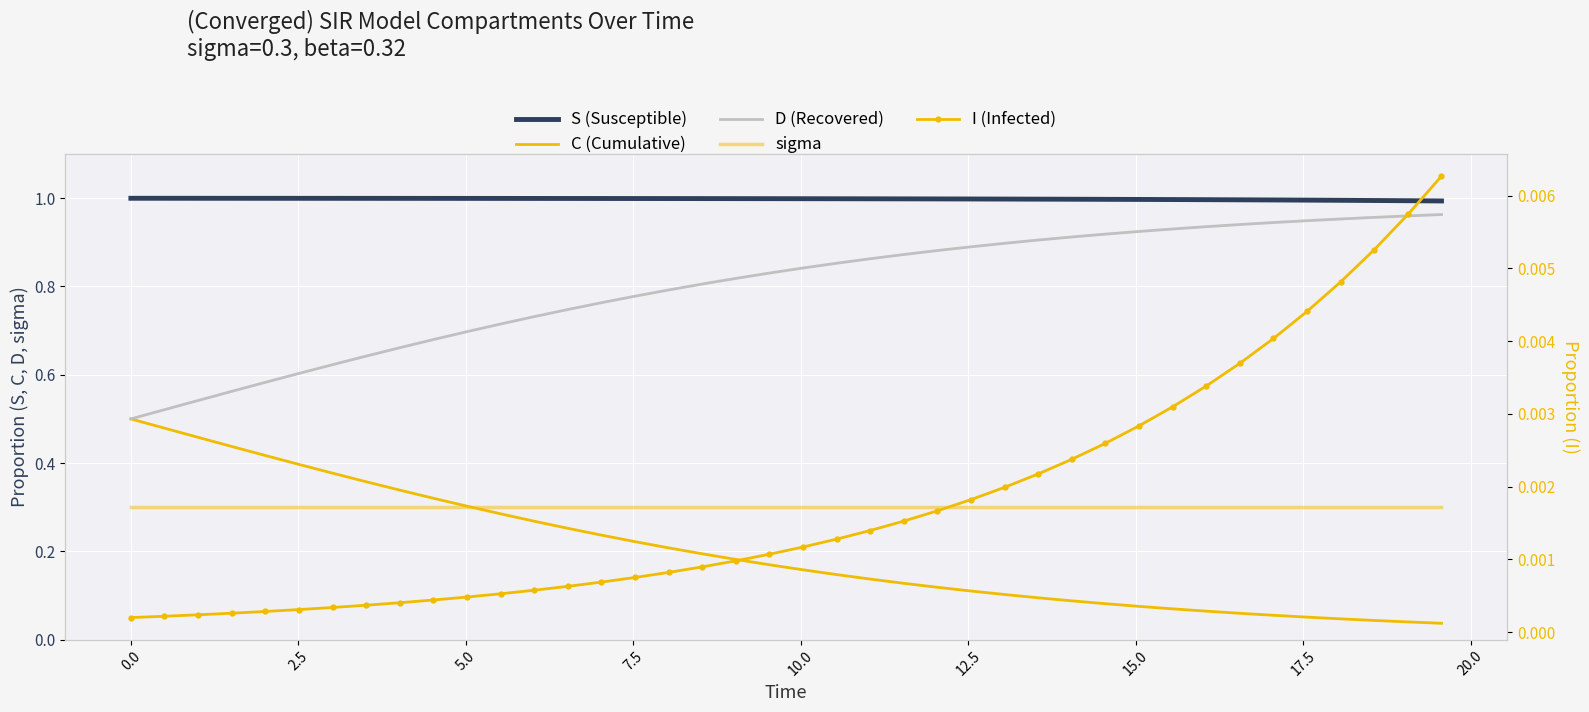

After their last crossing, which series has the higher values: sigma or C (Cumulative)?

sigma